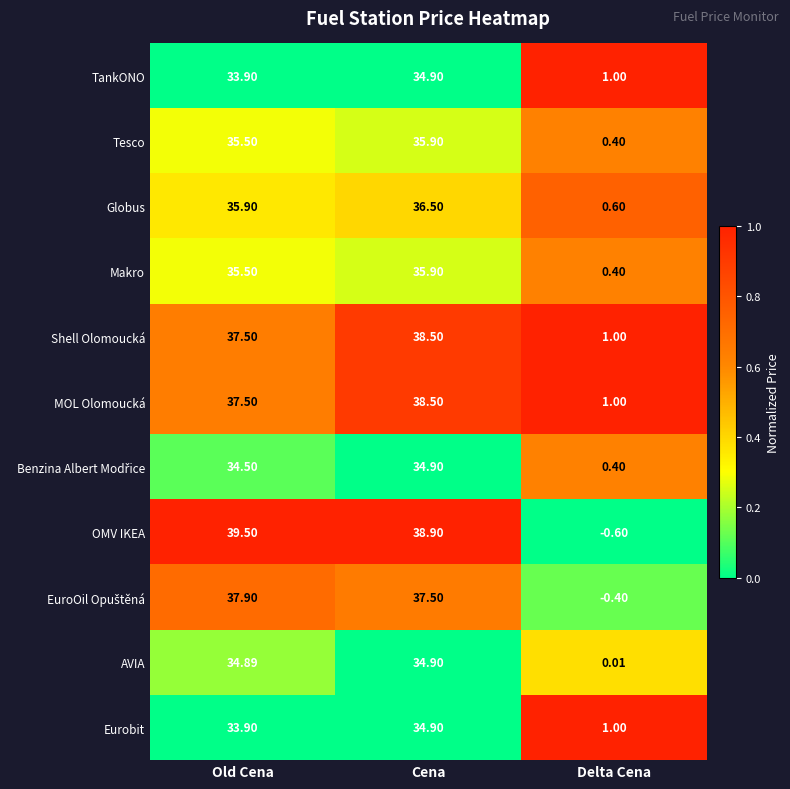

Is the value of OMV IKEA at Delta Cena greater than the value of AVIA at Old Cena?

No